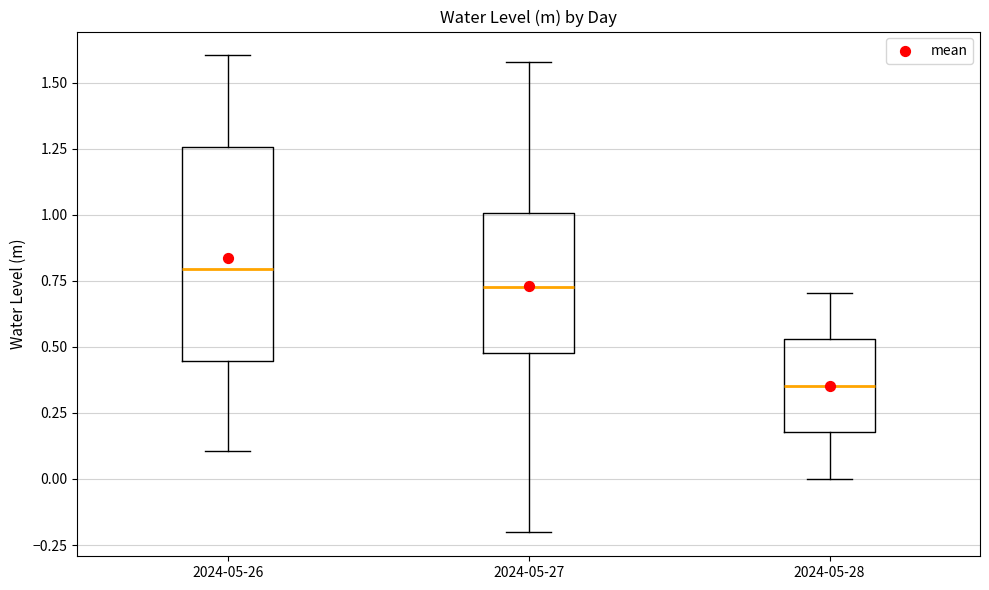

Which box's median line is the highest?

2024-05-26